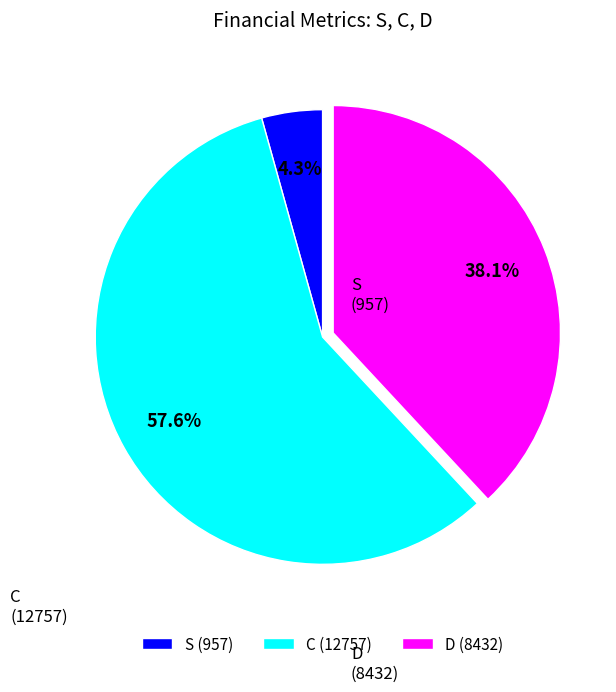

Between C (12757) and S (957), which is larger?

C (12757)